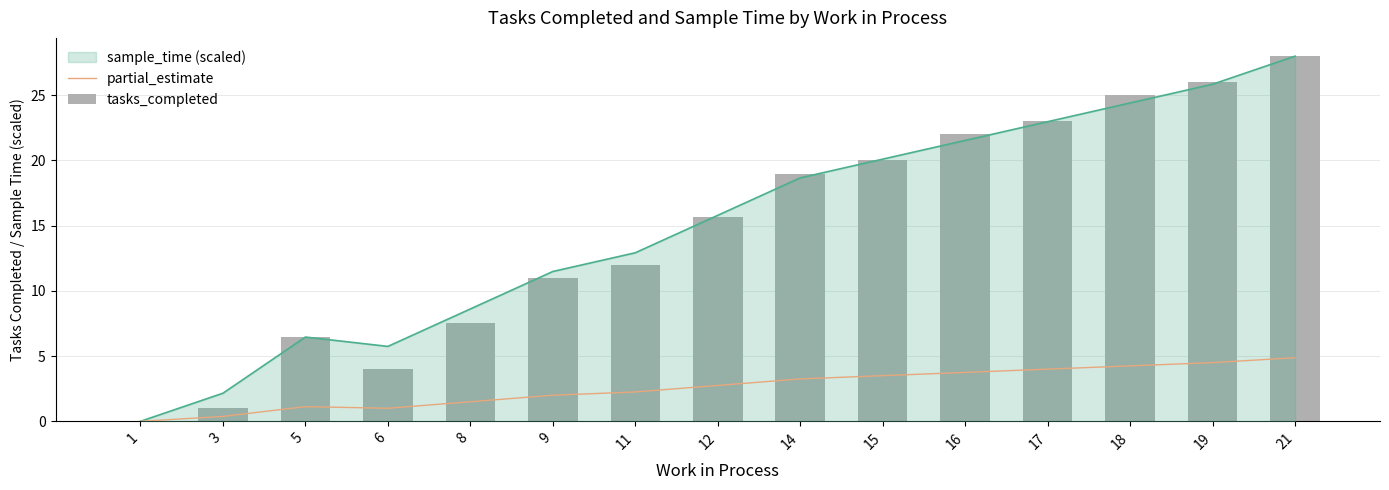

What is the sum of the tasks_completed values at 15 and 14?

39.0